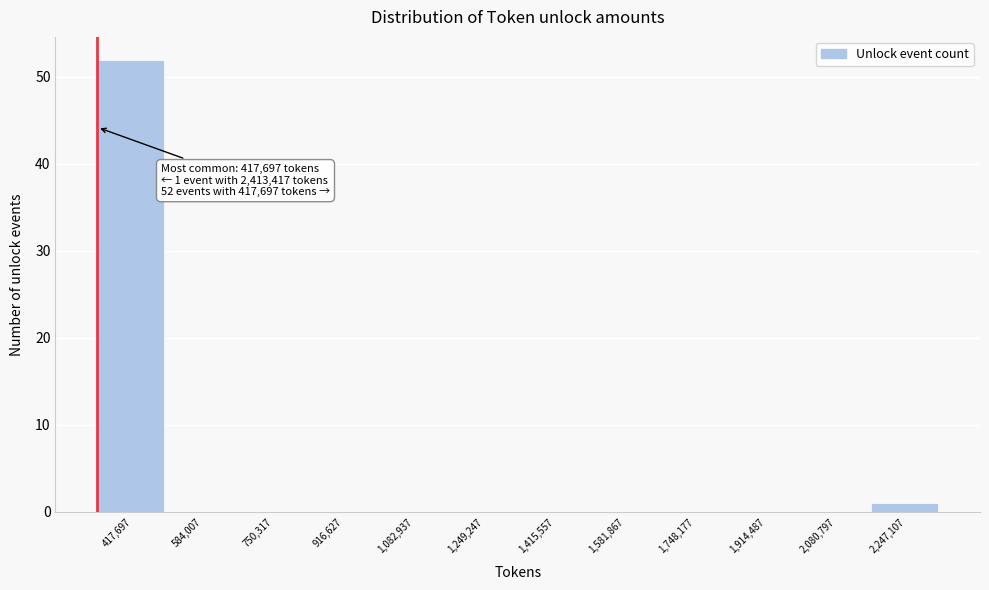

Reading left to right, what are all the values shown in this chart?

417,697=52	584,007=0	750,317=0	916,627=0	1,082,937=0	1,249,247=0	1,415,557=0	1,581,867=0	1,748,177=0	1,914,487=0	2,080,797=0	2,247,107=1